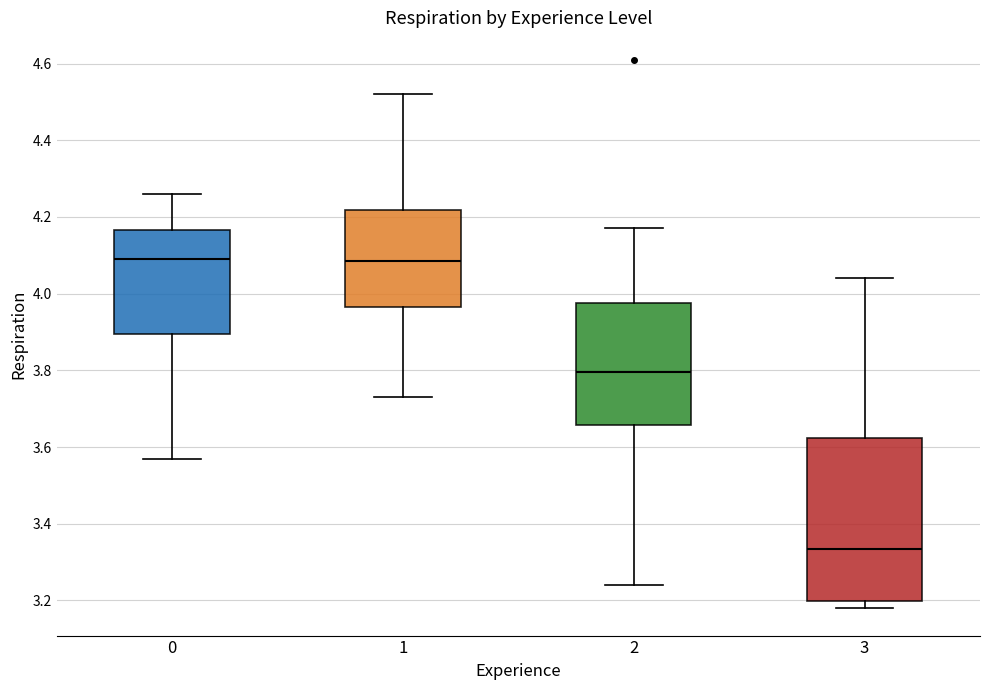

Which box has the lowest median line?

3